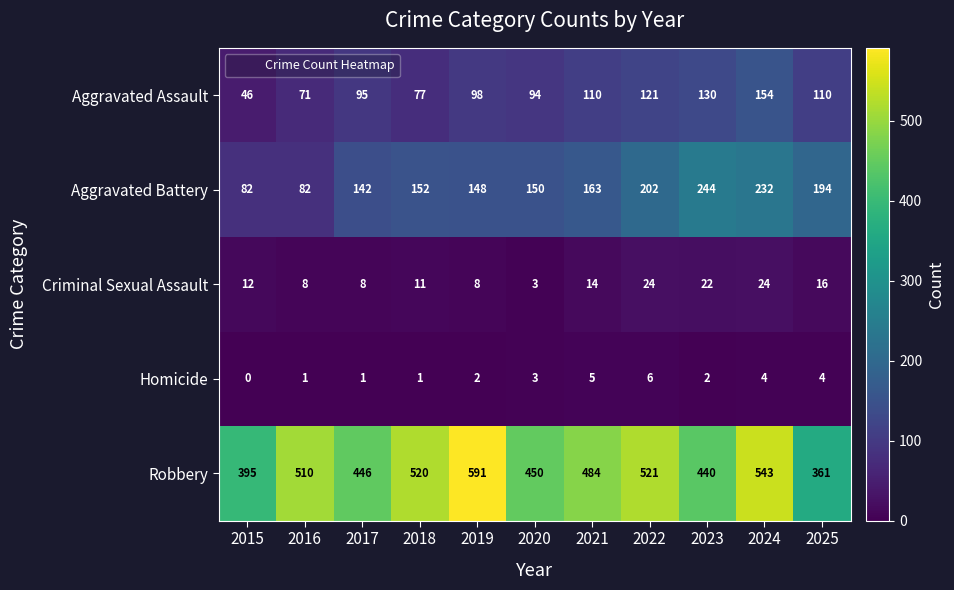

At 2019, list the series in order from largest to smallest.

Robbery, Aggravated Battery, Aggravated Assault, Criminal Sexual Assault, Homicide